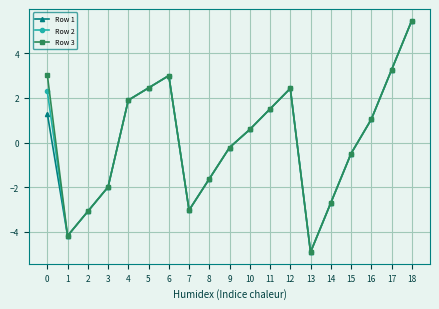

At which category is the sum across all series the highest?

18